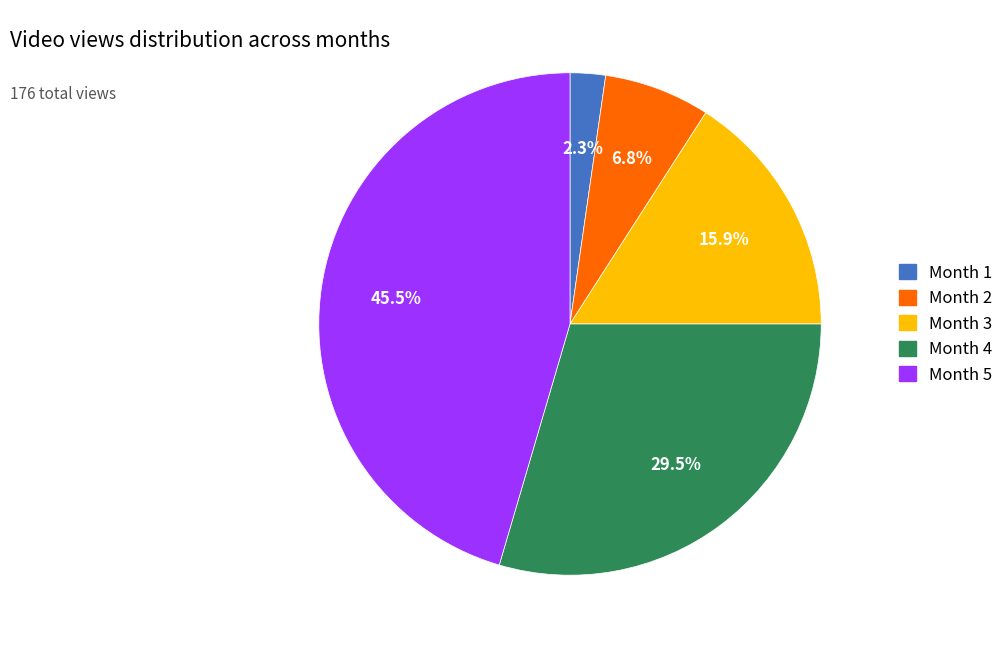

Is there a majority slice in this chart?

No